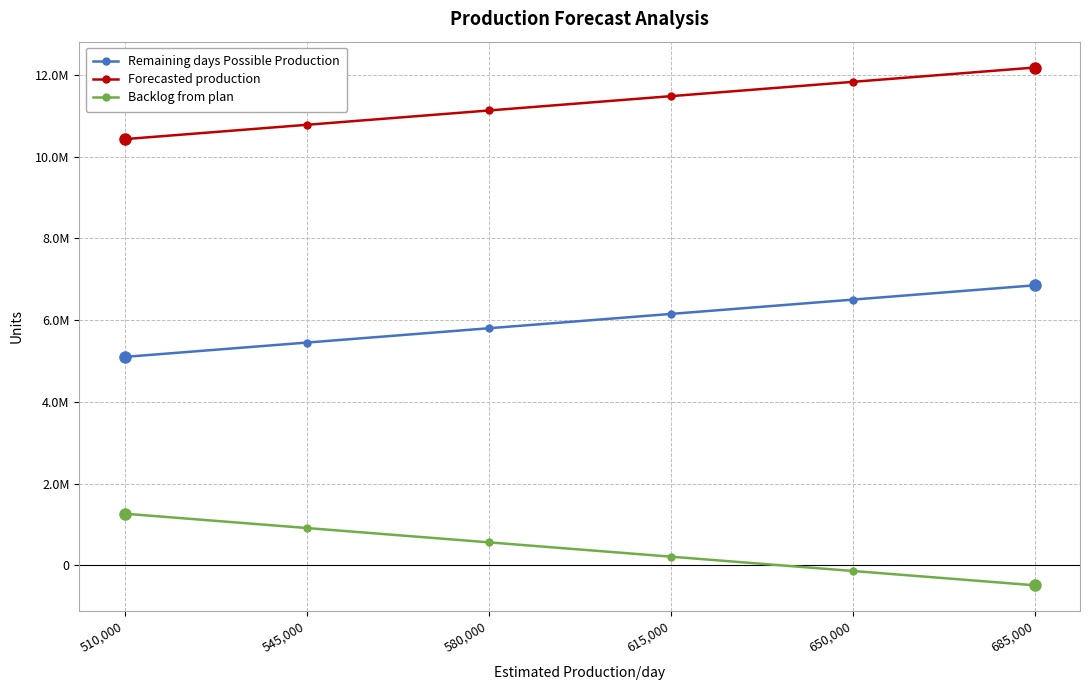

List the series in order of their peak value, highest first.

Forecasted production, Remaining days Possible Production, Backlog from plan